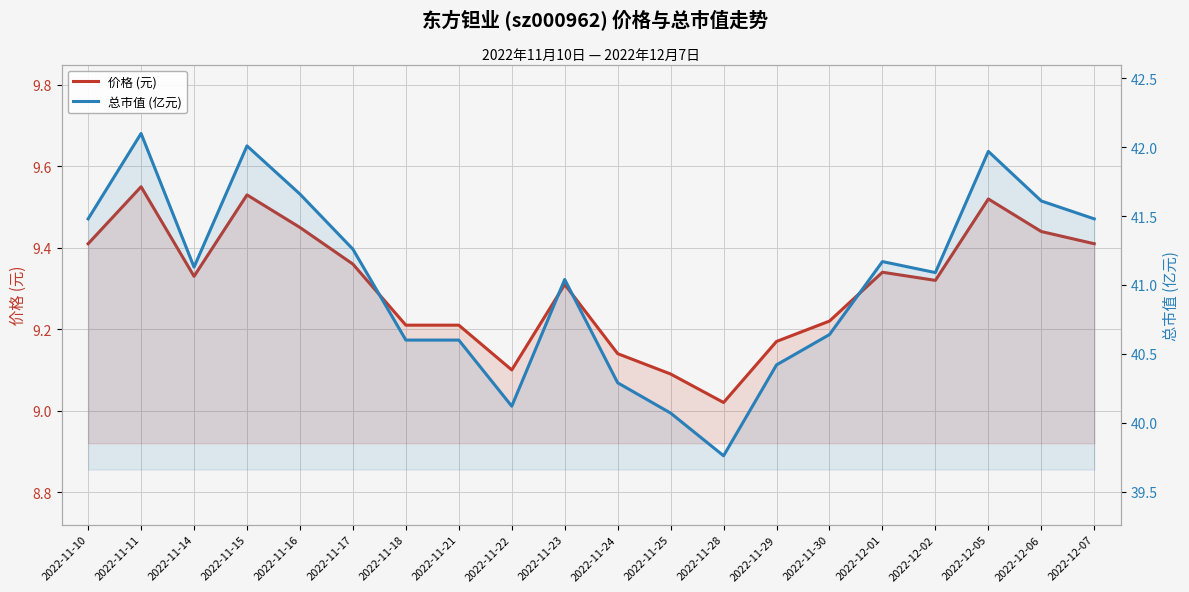

What are all the series names shown in the legend?

价格 (元), 总市值 (亿元)